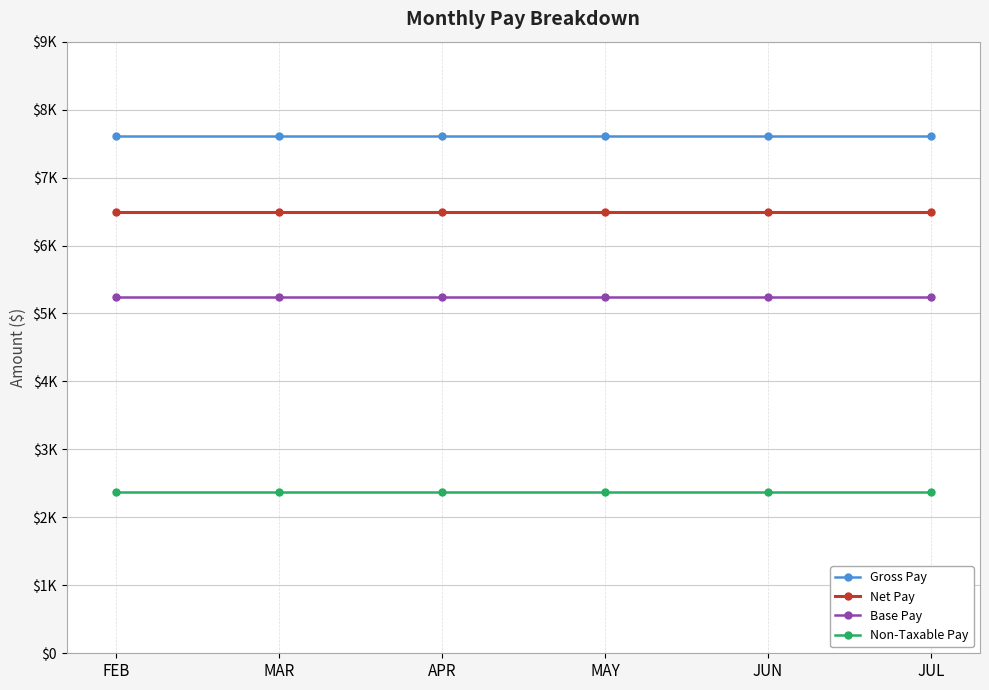

True or false: Net Pay and Gross Pay cross at least once.

False